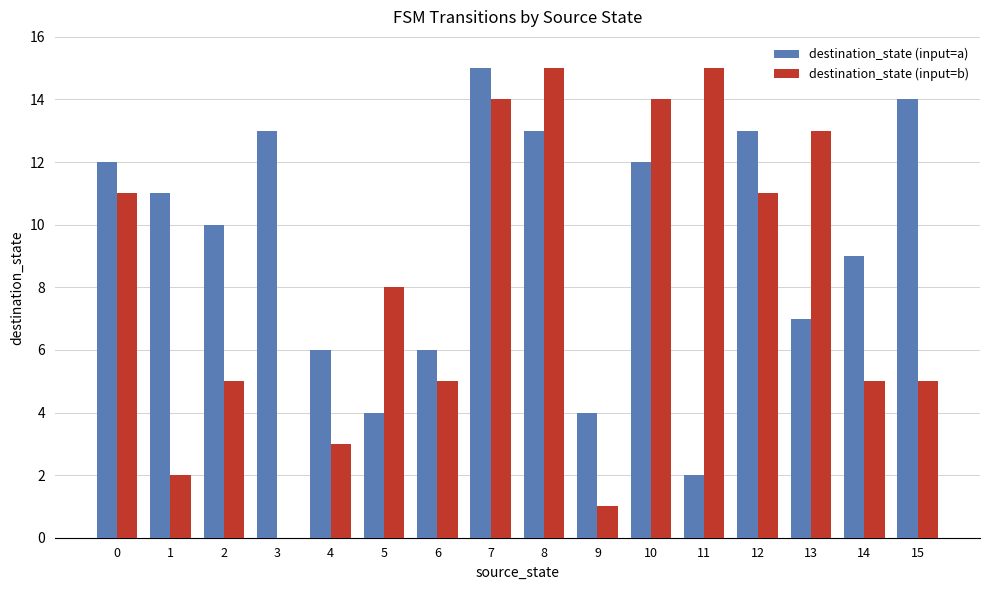

Is it true that destination_state (input=a) equals 3 at 11?

False